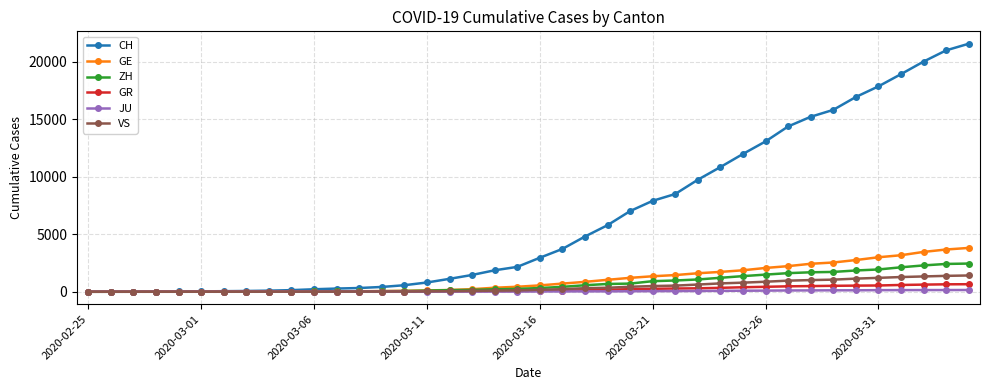

Which series has the largest range (max minus min)?

CH